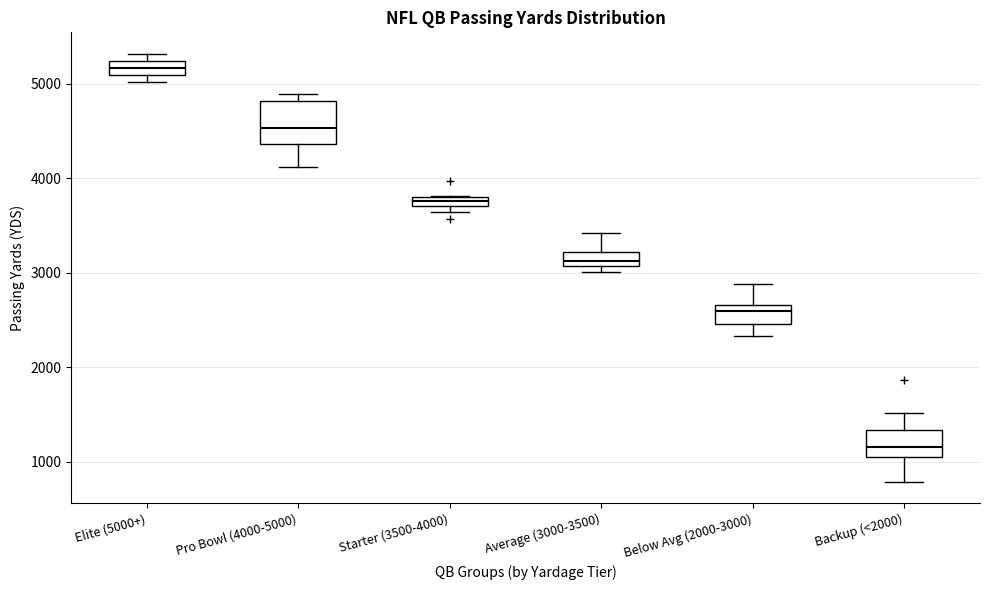

Comparing the boxes themselves (not the whiskers), which one is the tallest?

Pro Bowl (4000-5000)